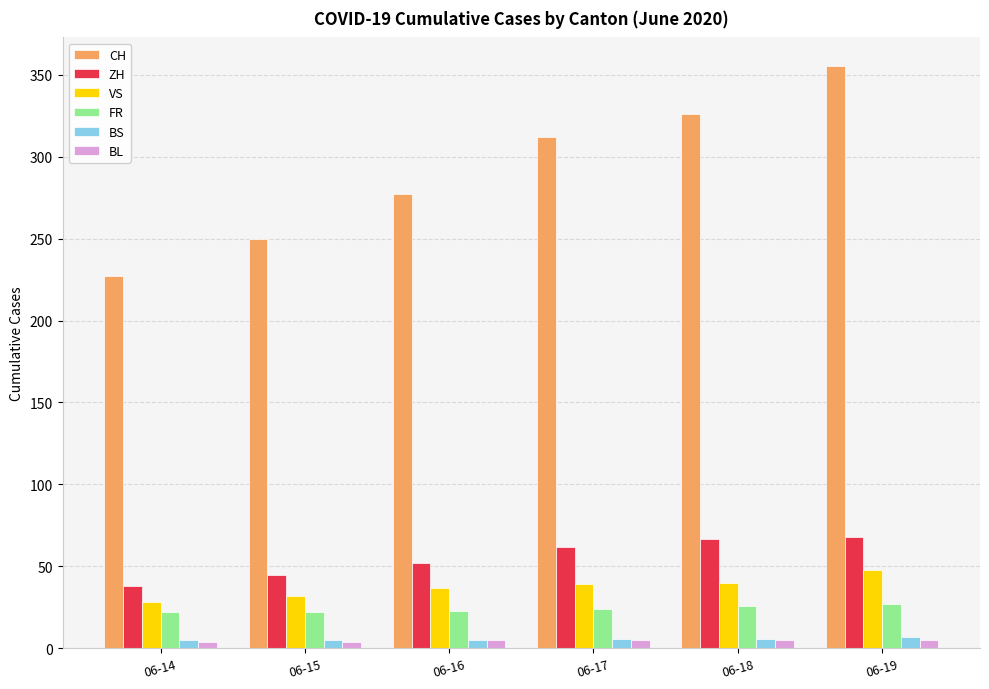

Is it true that CH equals 312 at 06-17?

True